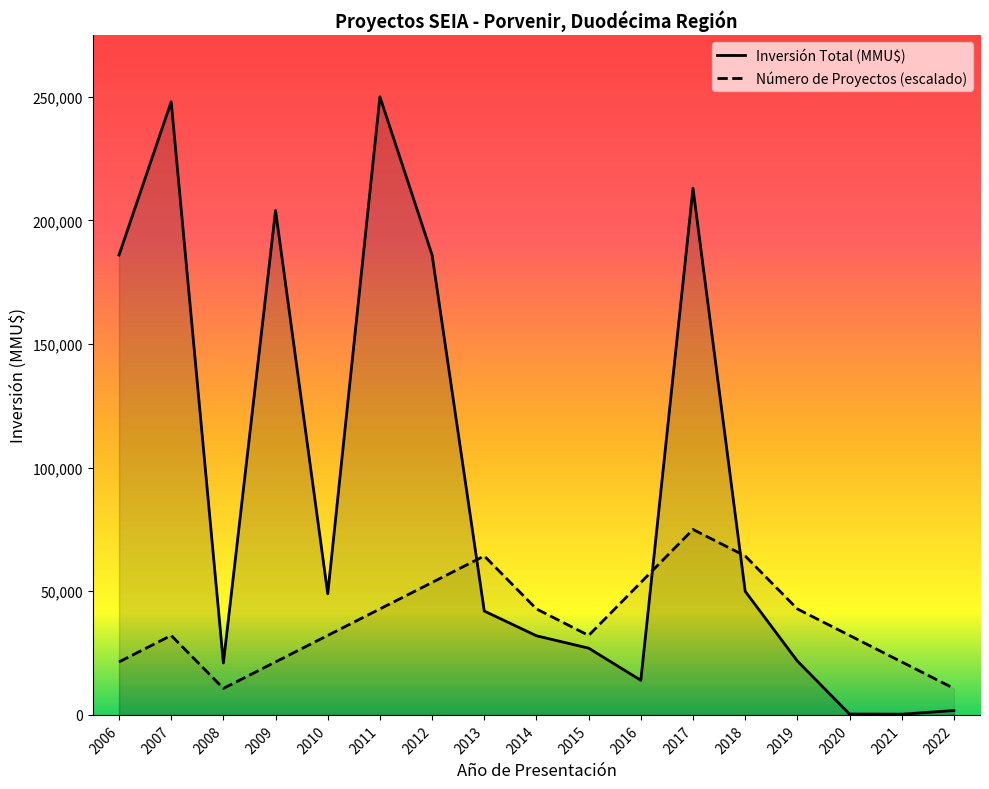

Reading left to right, transcribe all the data shown in this chart.

Número de Proyectos: 21428.6	32142.9	10714.3	21428.6	32142.9	42857.1	53571.4	64285.7	42857.1	32142.9	53571.4	75000.0	64285.7	42857.1	32142.9	21428.6	10714.3
Inversión Total (MMU$): 186000.0	248000.0	21000.0	204000.0	49000.0	250000.0	186000.0	42000.0	32000.0	27000.0	14000.0	213000.0	50000.0	21780.0	350.0	290.0	1760.0